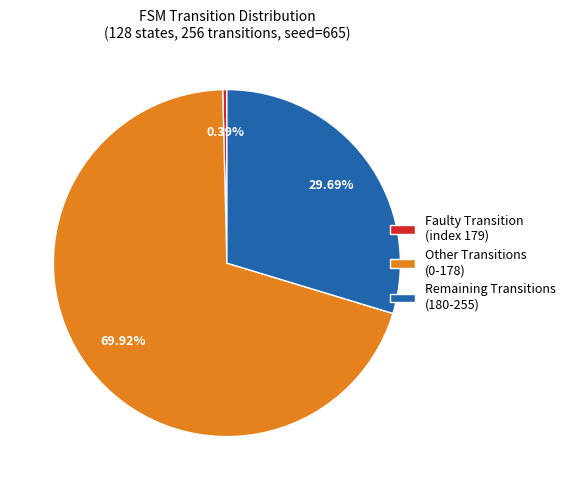

Do Remaining Transitions (180-255) and Faulty Transition (index 179) together represent more than half of the pie?

No